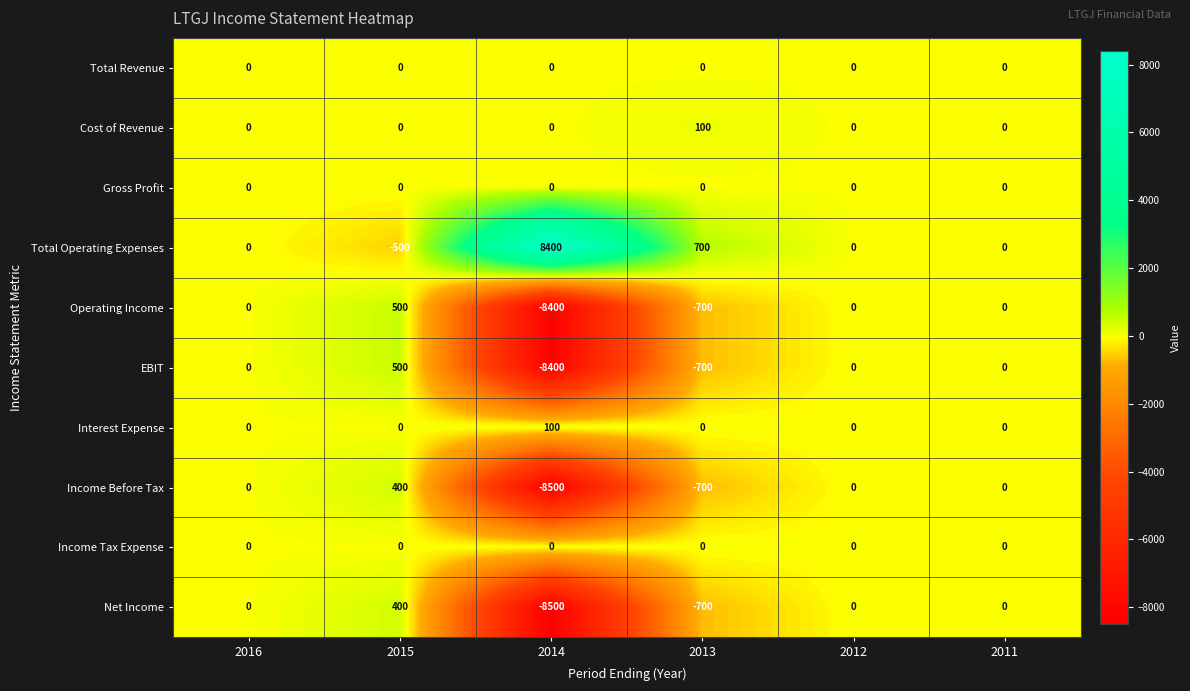

How many series are shown in this chart?

10